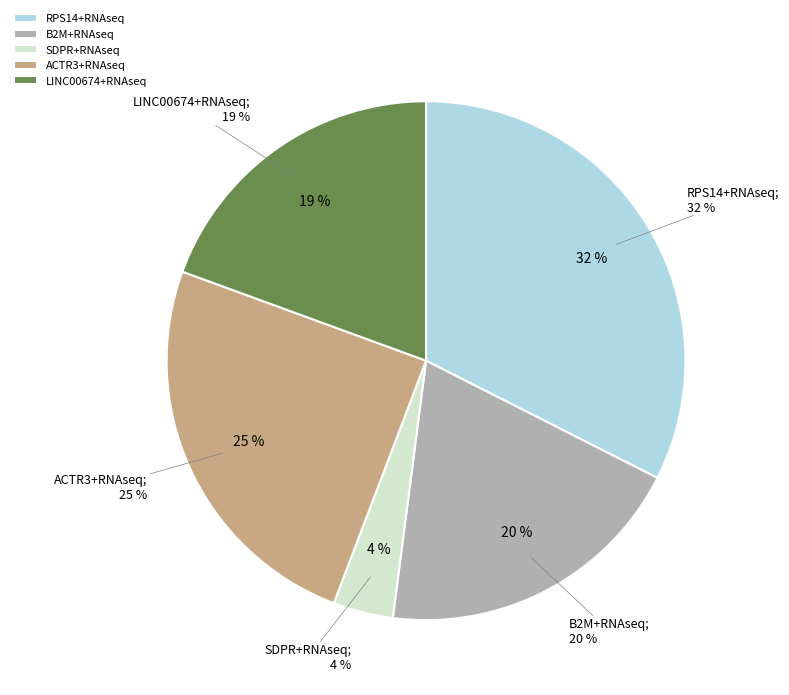

What portion of the pie excludes LINC00674+RNAseq?

80.6%